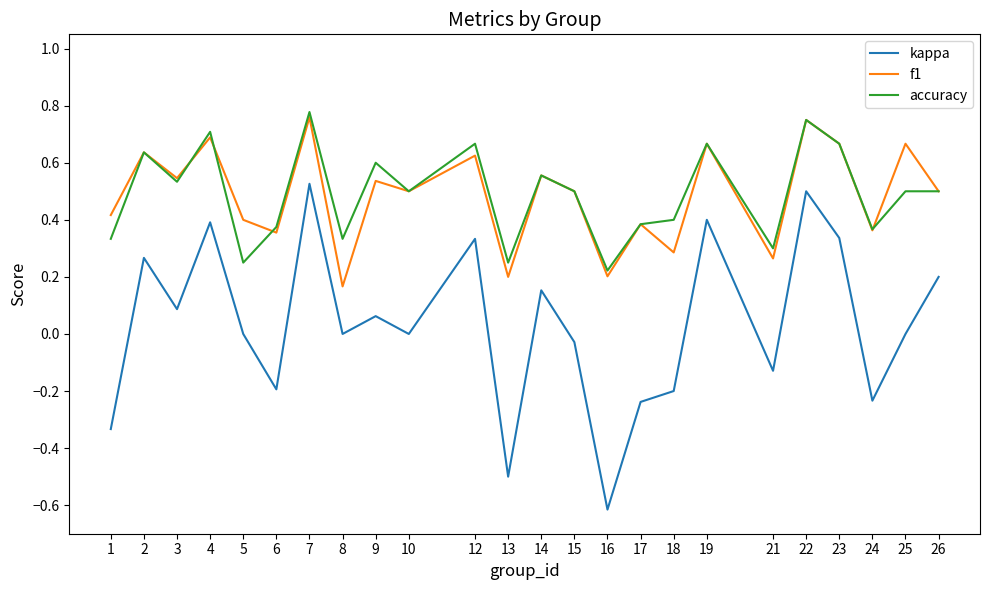

What is the total value across all series at 12?

1.6